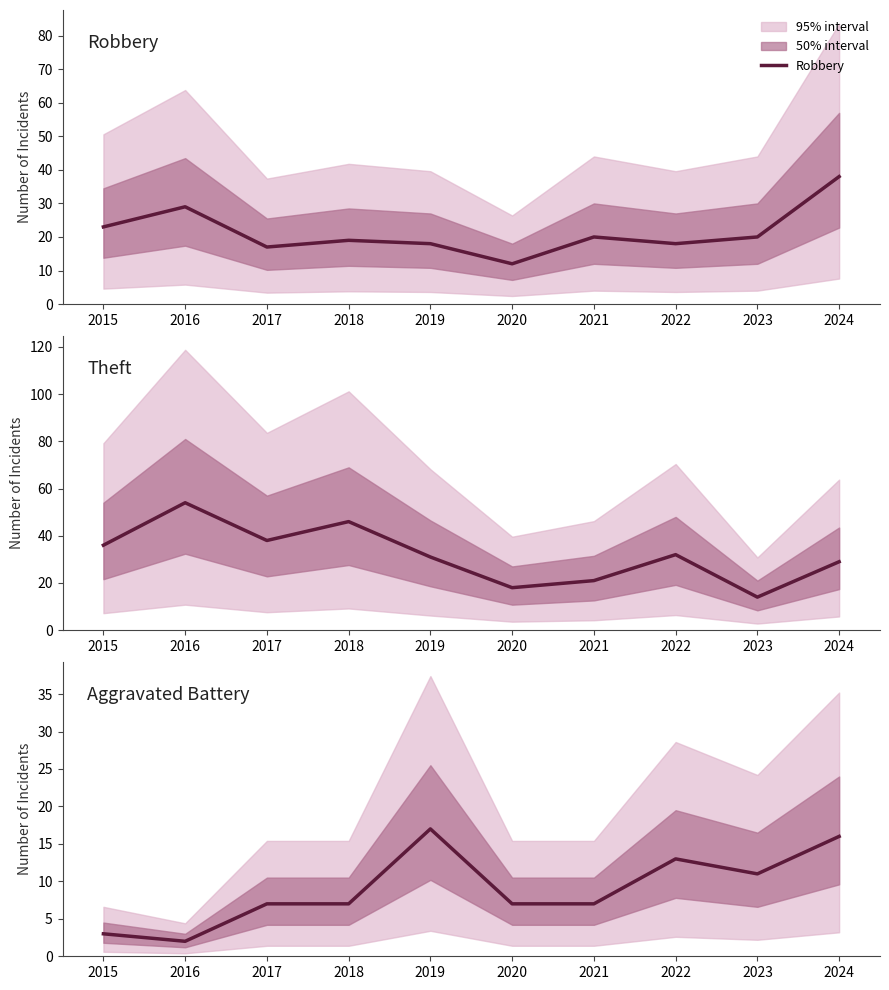

The Theft series shows 42 at 2019. True or false?

False